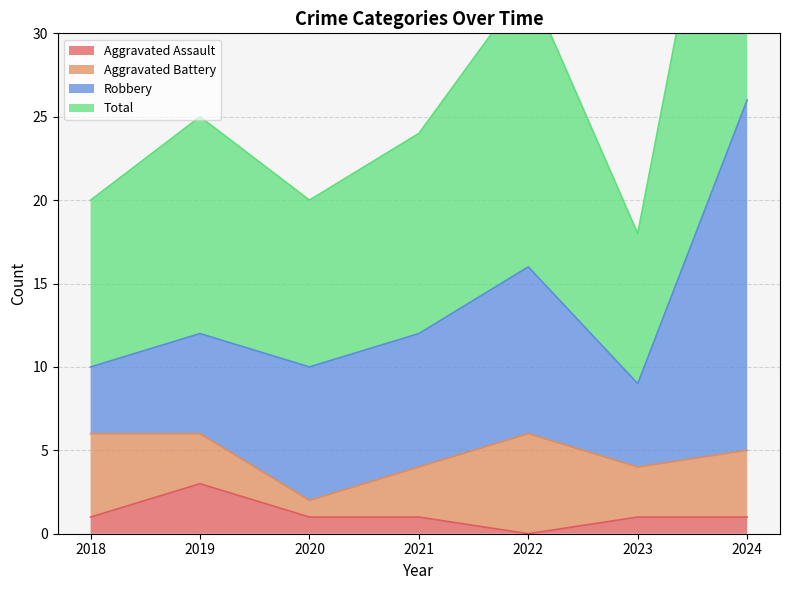

The value of Aggravated Assault at 2021 is 0. True or false?

False